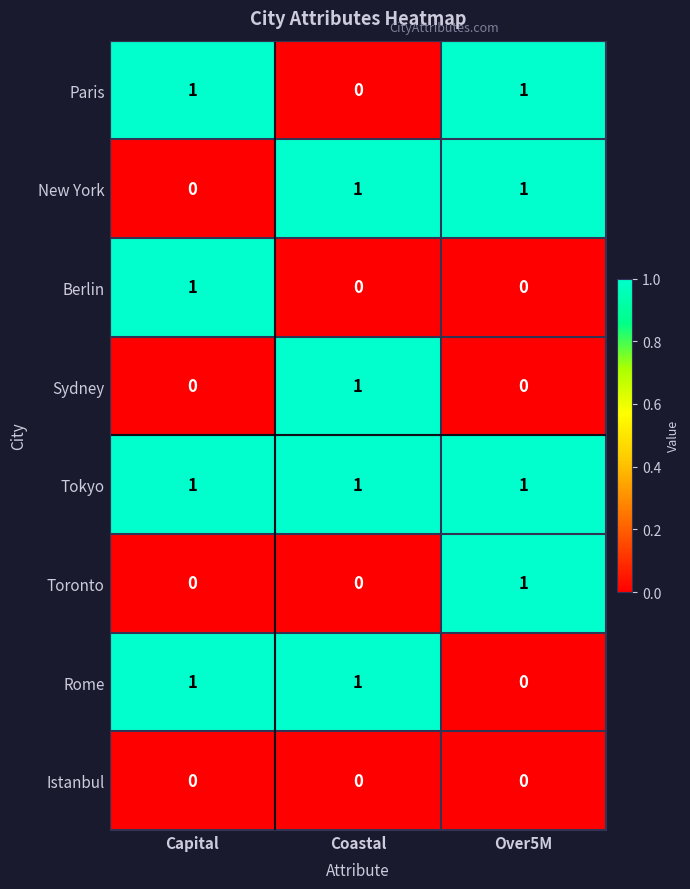

The value of Rome at Capital is 0. True or false?

False